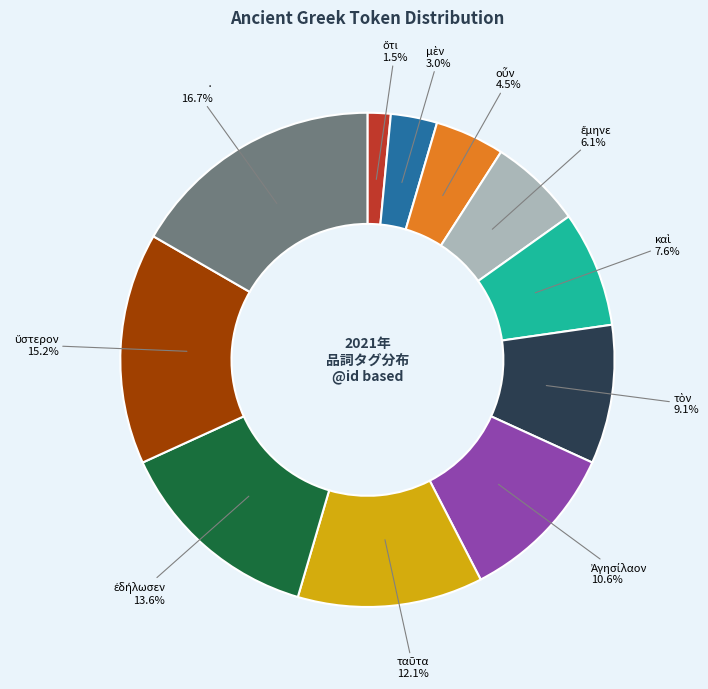

Which category has the biggest portion of the pie?

·